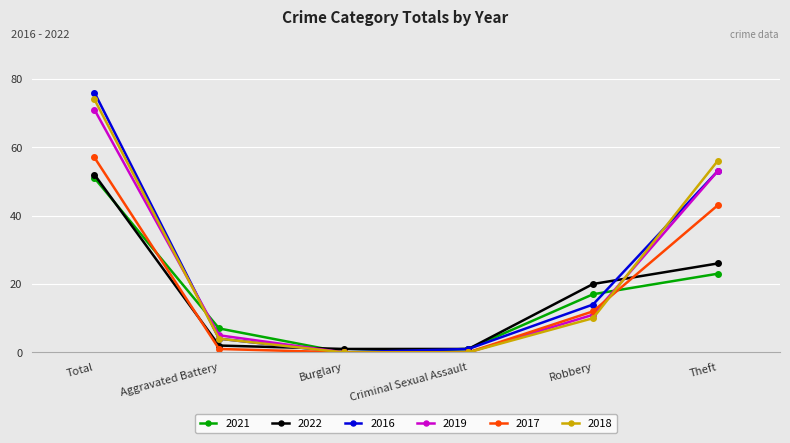

What is the label of the 5th point from the right?

Aggravated Battery